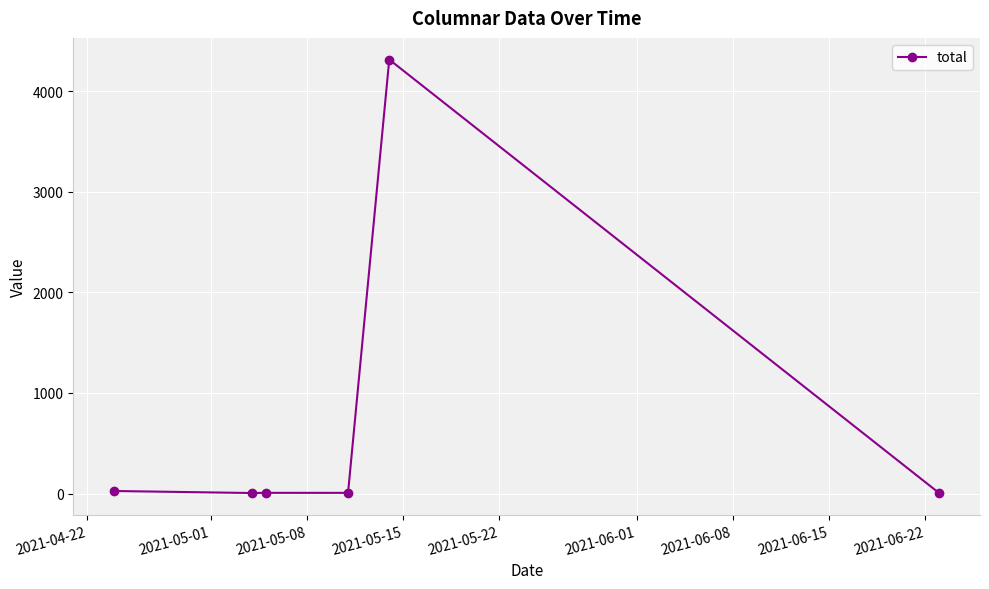

What is the difference between the maximum and minimum values?

4307.0